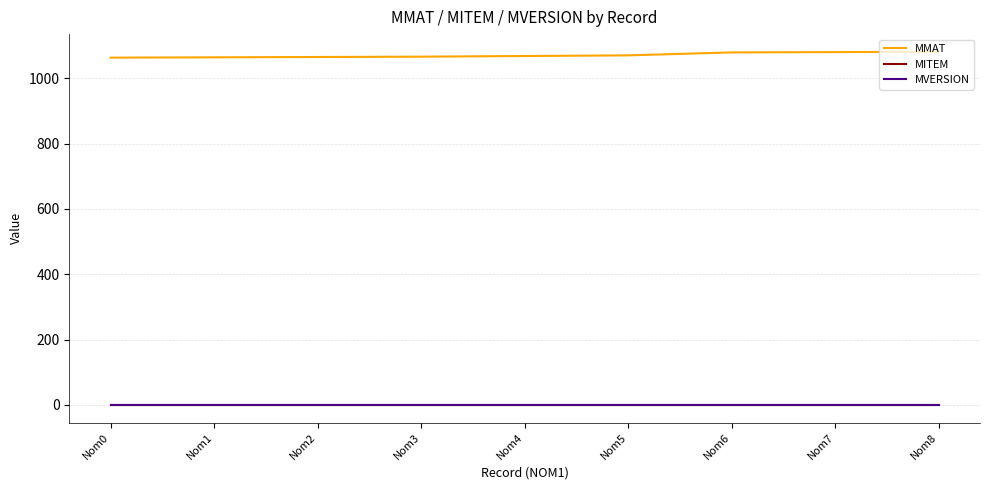

Which series changed the most between Nom1 and Nom4?

MMAT